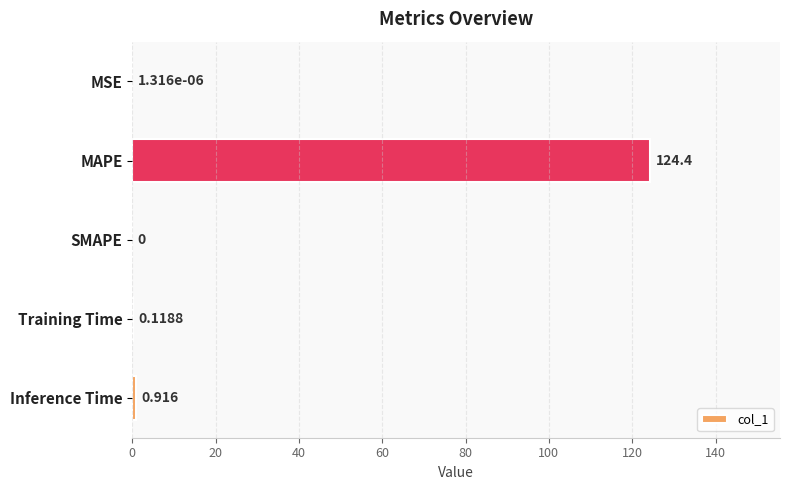

Between Inference Time and SMAPE, which is larger?

Inference Time